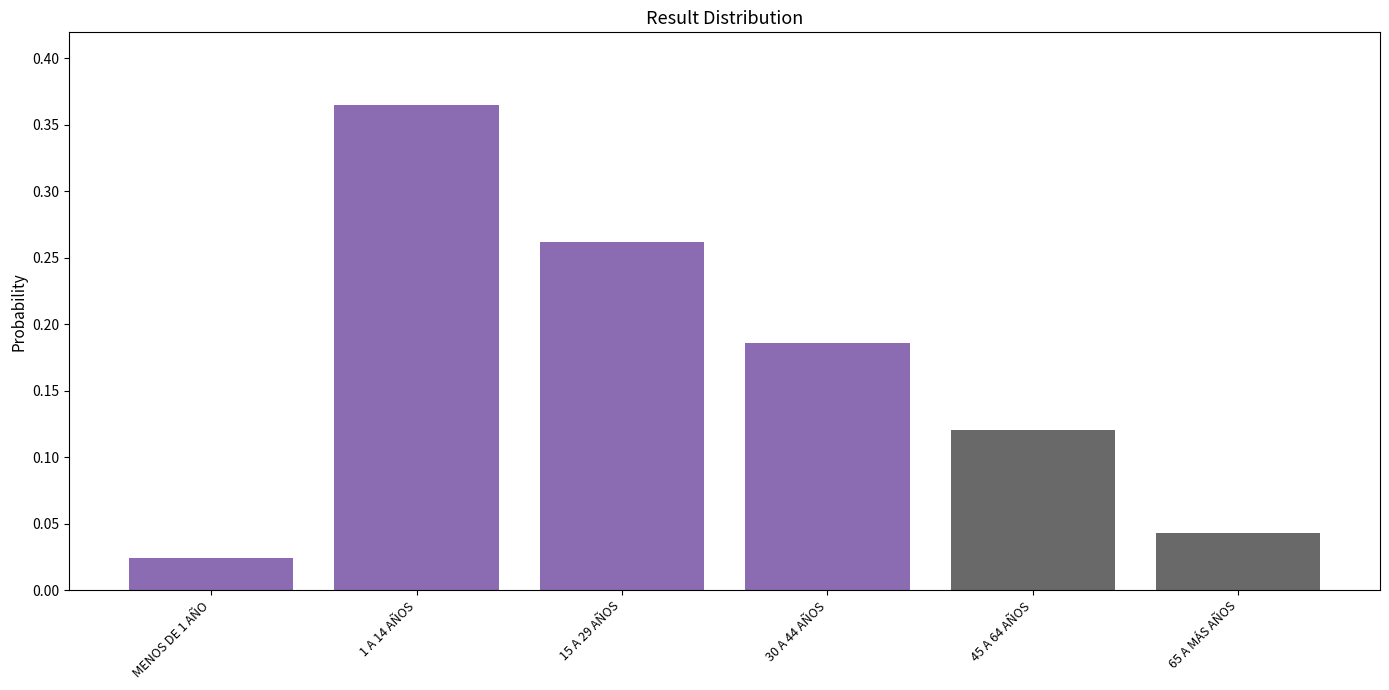

Is it true that the value at 45 A 64 AÑOS is 0.2?

False